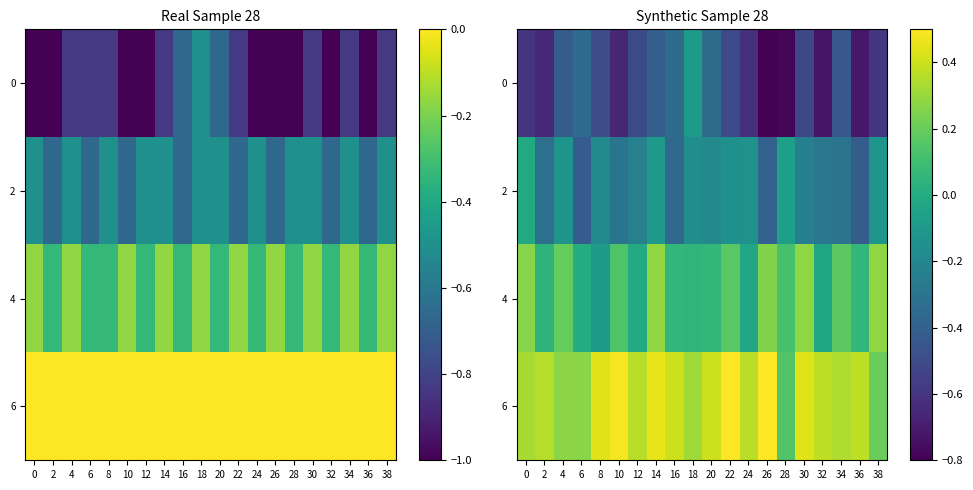

Which category has the highest value in the 4 series?

14